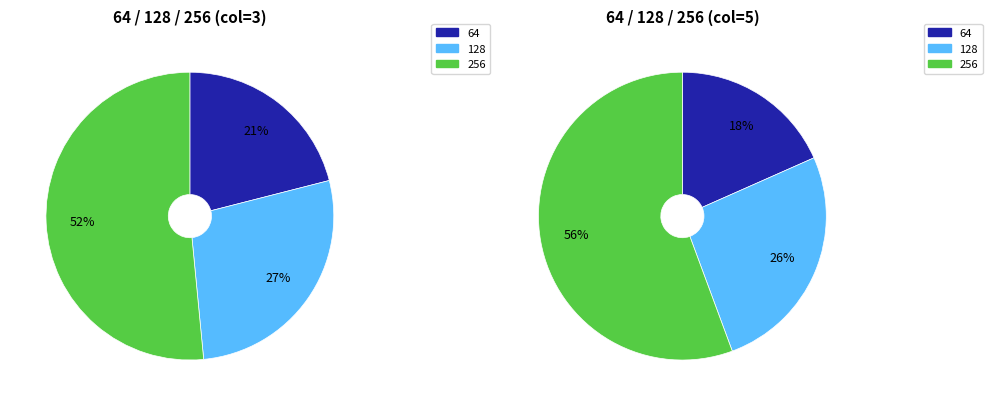

To the nearest percent, what is the difference between the largest and smallest slice percentages?

37%